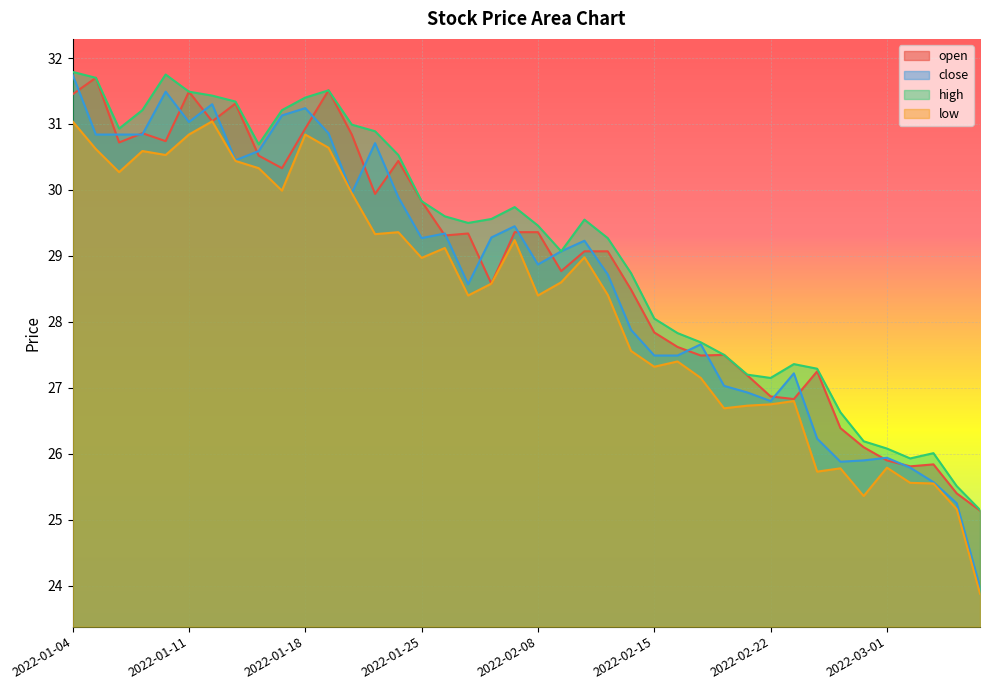

What is the value of the open point at the 25th from the left?

28.5